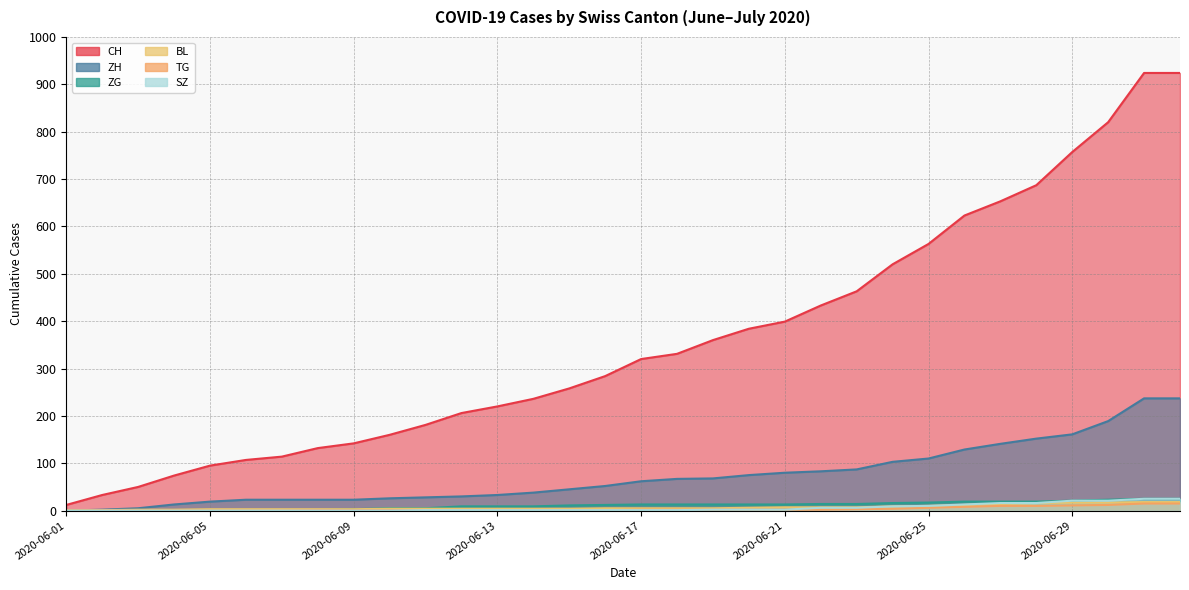

Does the chart have visible grid lines?

Yes